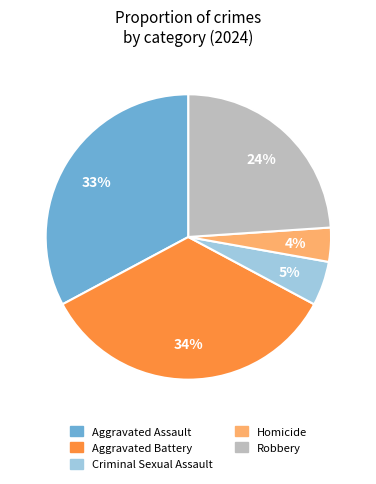

The Homicide slice represents 10% of the pie. True or false?

False